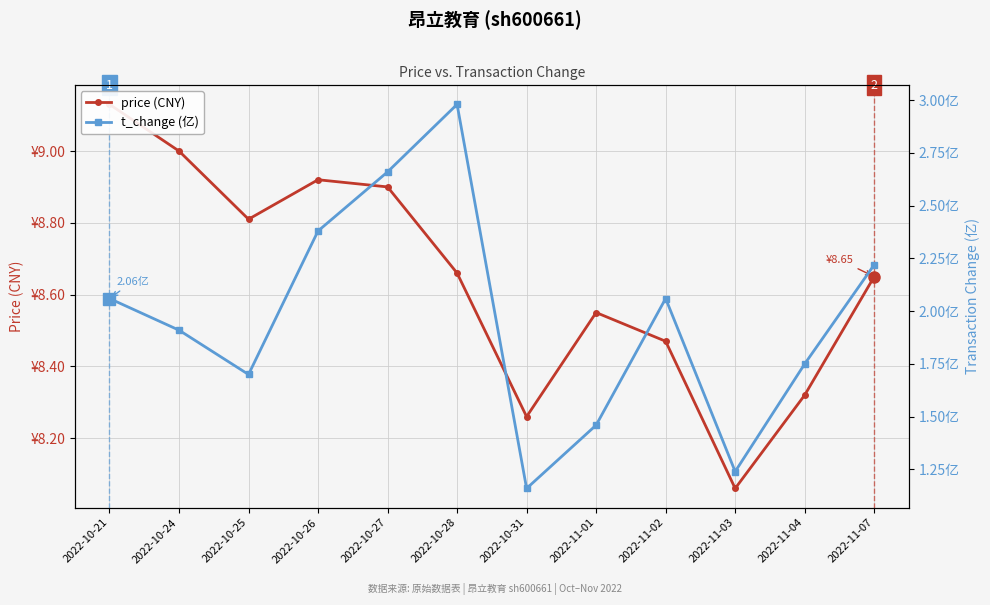

At which category is the sum across all series the highest?

2022-10-28